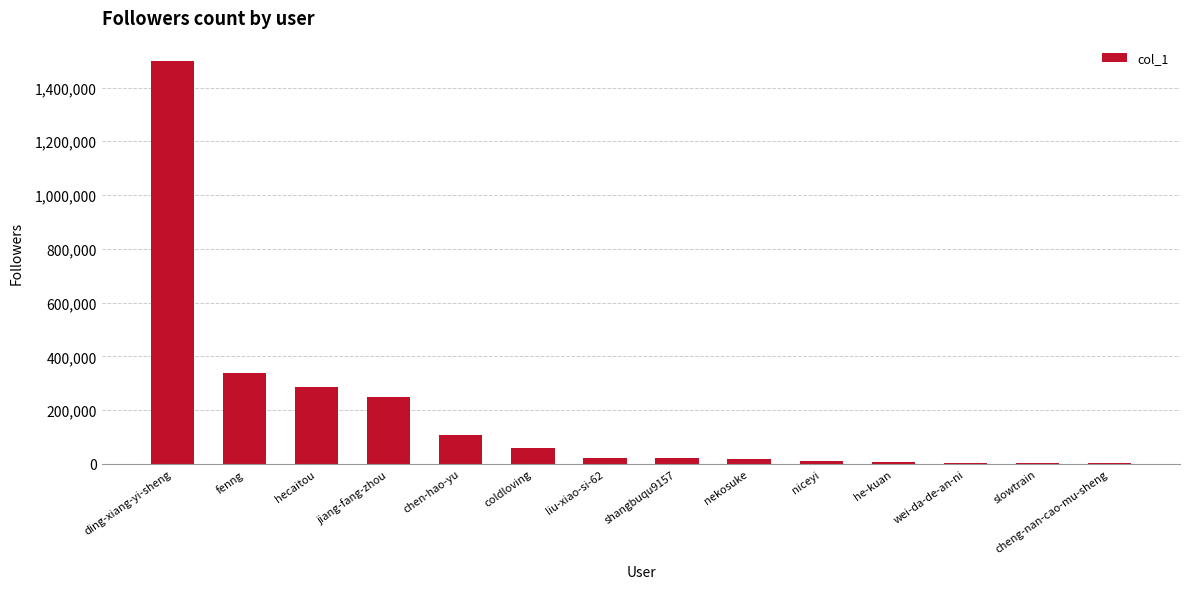

What is the change in value from fenng to chen-hao-yu?

-231505